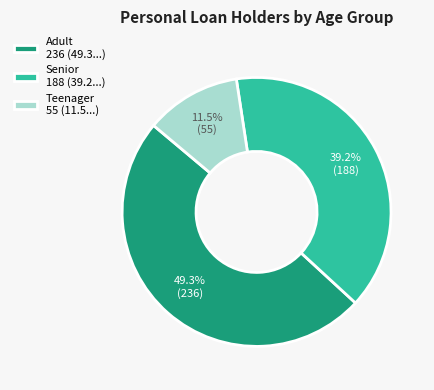

How many slices are in this pie chart?

3